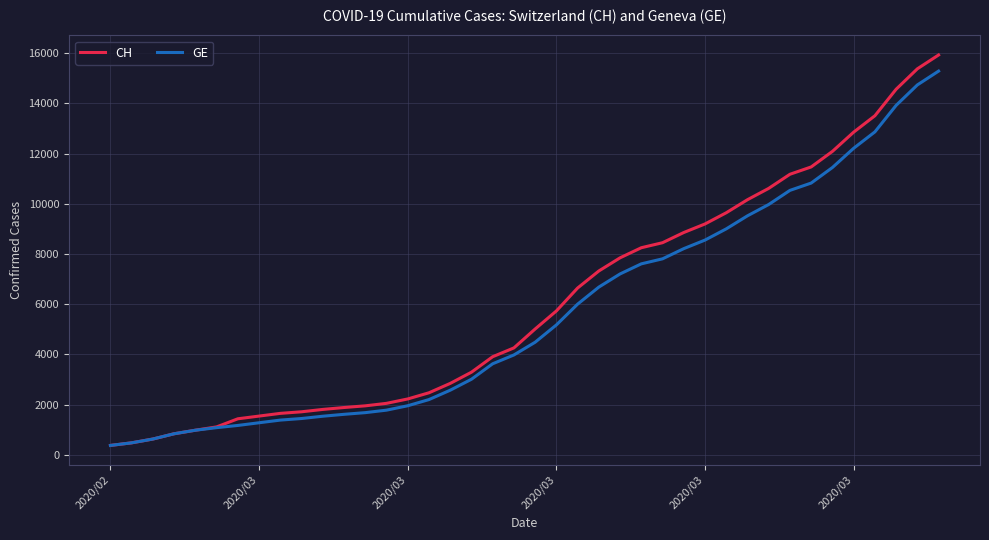

Which series has the widest spread of values?

CH